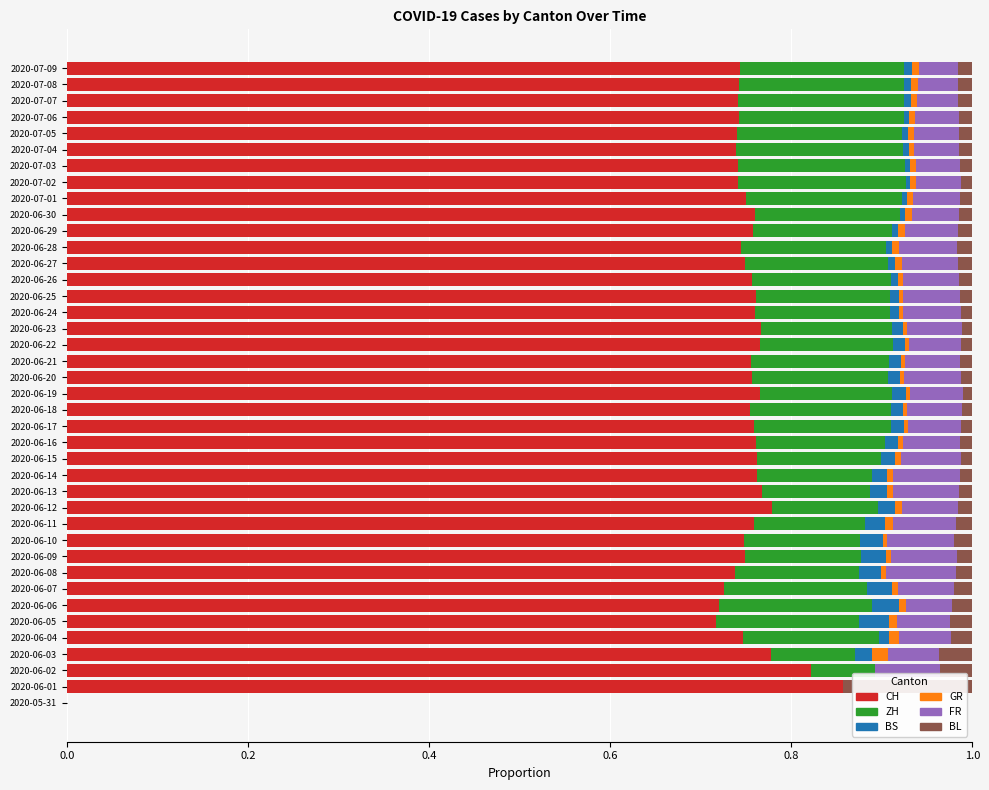

The value of CH at 2020-06-15 is 0.3. True or false?

False